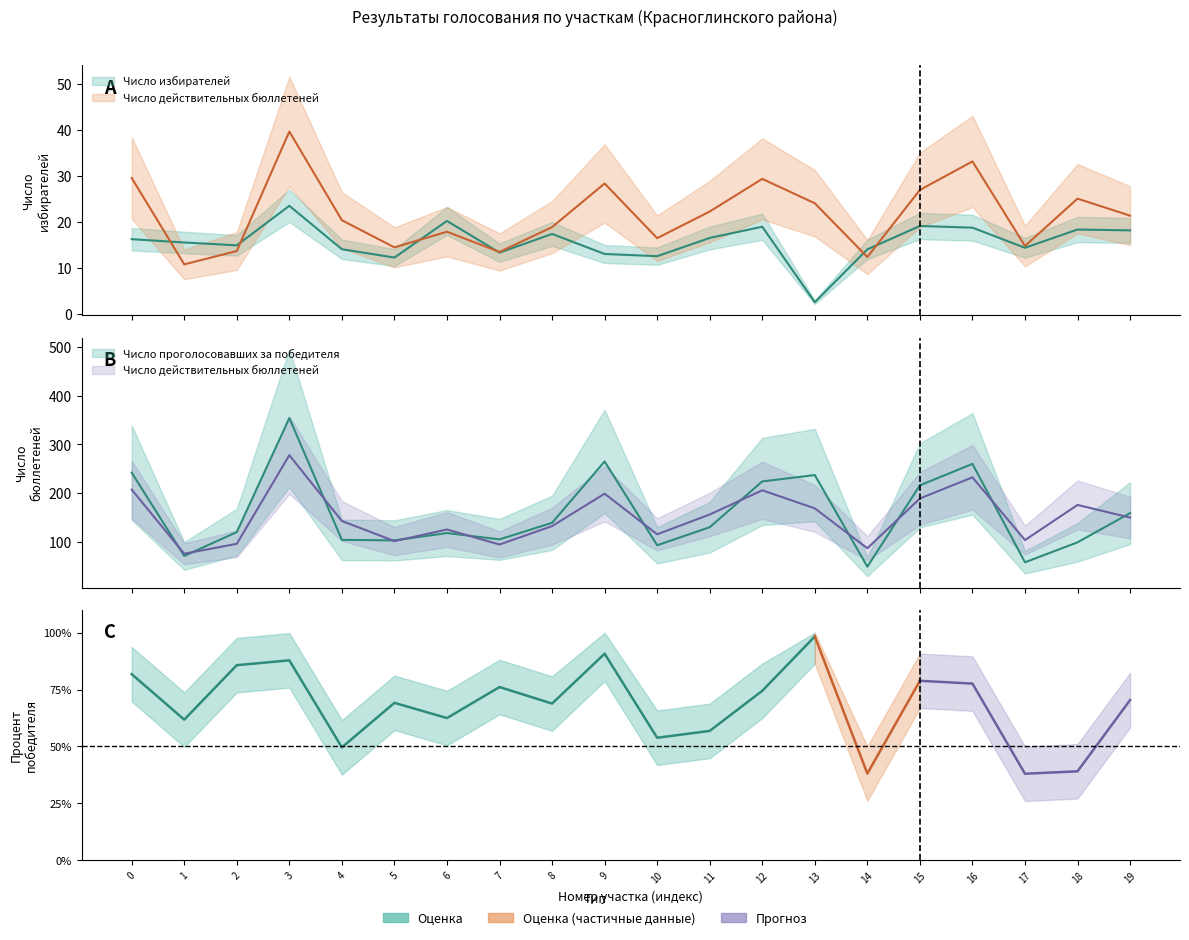

What is the difference between the Число избирателей values at 1 and 2?

0.6